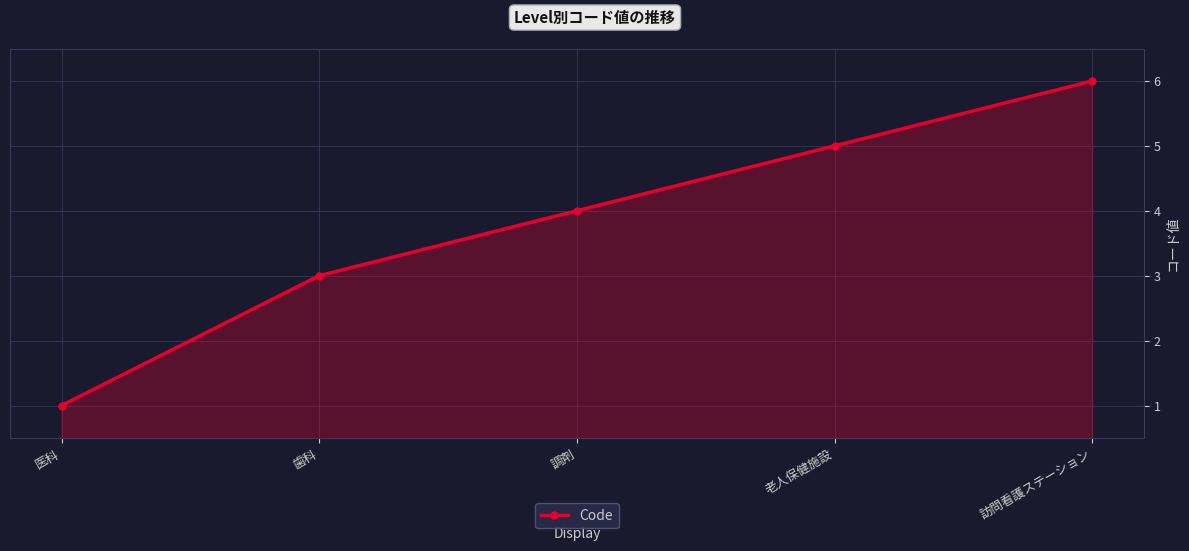

What is the average value?

4